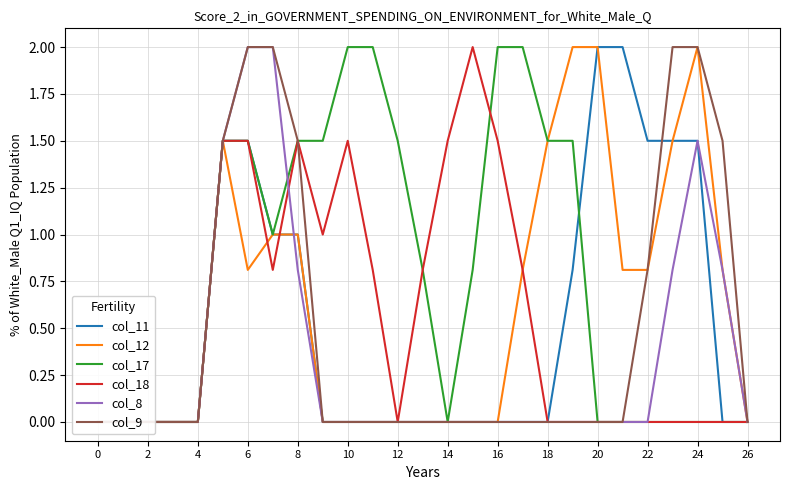

What are all the series names shown in the legend?

col_11, col_12, col_17, col_18, col_8, col_9